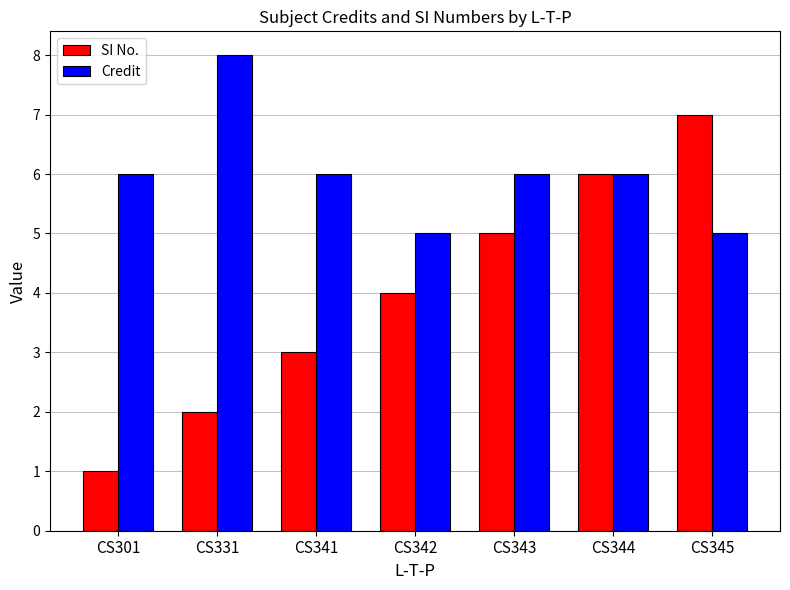

The SI No. series shows 7 at CS345. True or false?

True